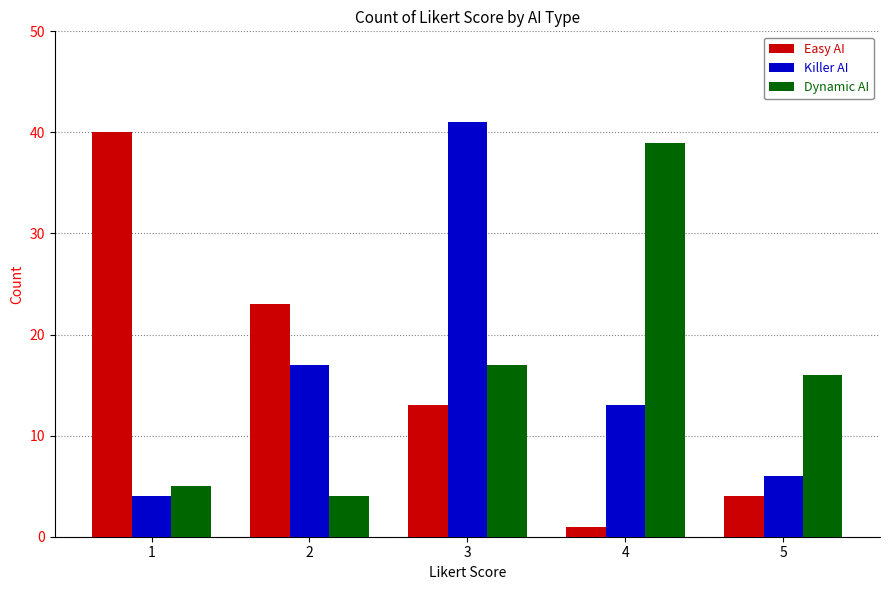

The Killer AI series shows 4 at 1. True or false?

True